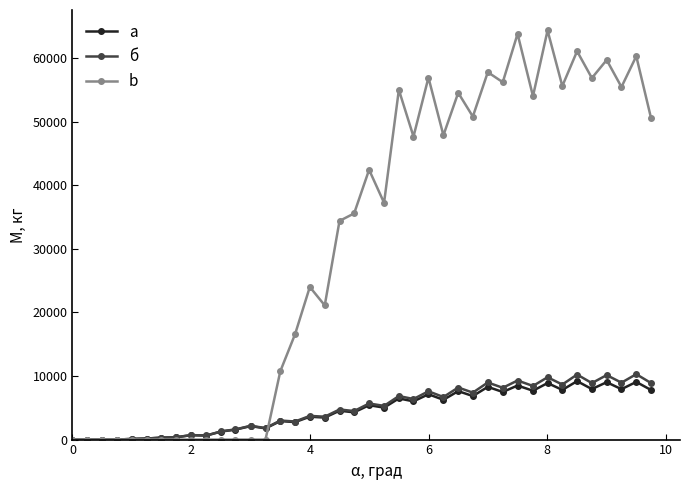

What is the value of the a point at the 20th from the left?

4290.5